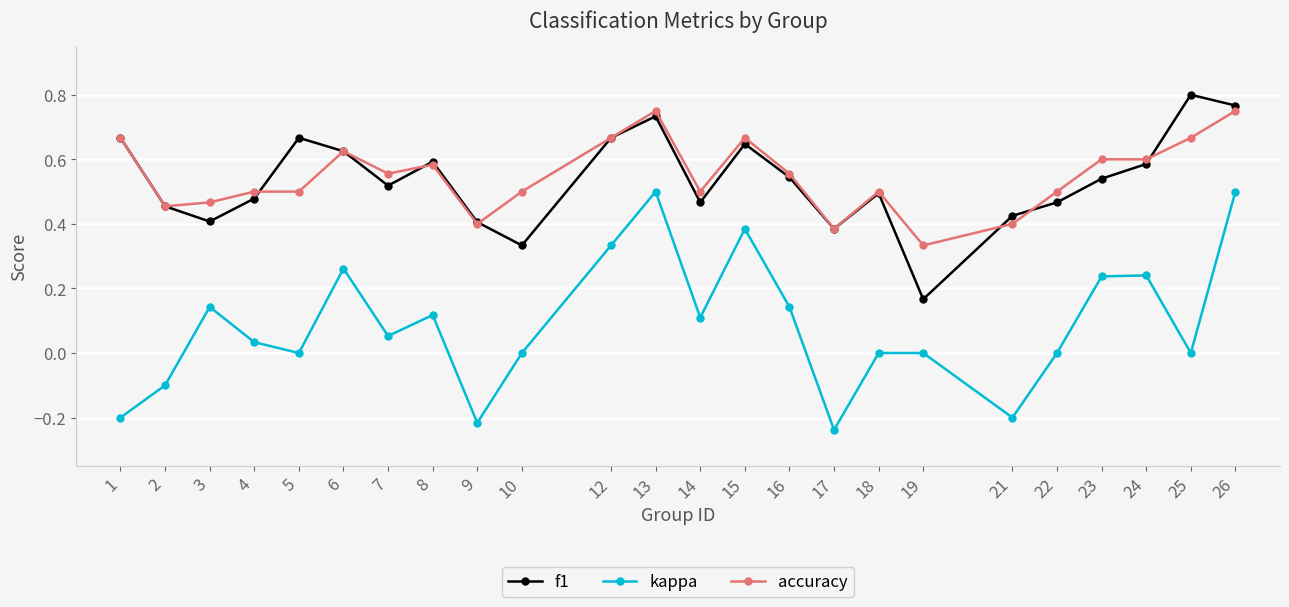

At which label is f1 closest to 0?

19